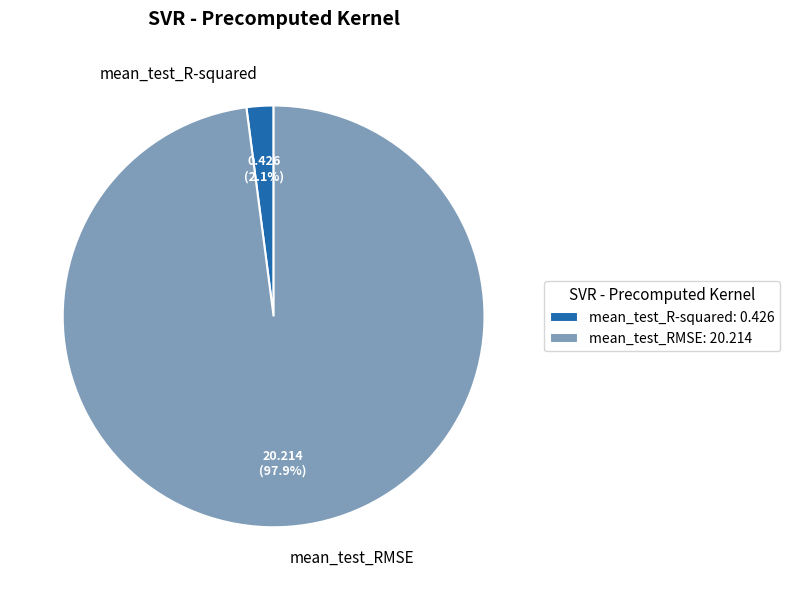

True or false: mean_test_RMSE accounts for 98% of the total.

True